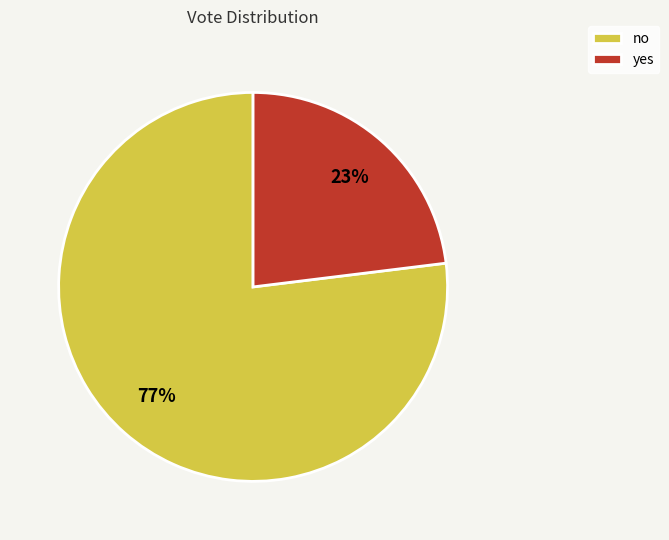

What percentage is the no slice, to the nearest percent?

77%